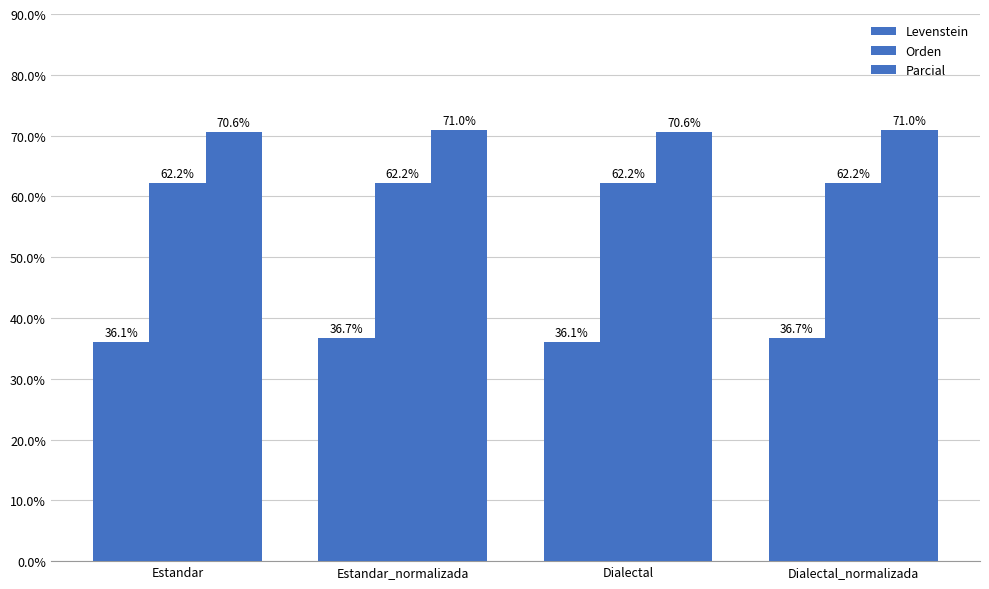

What is the minimum value for Levenstein?

36.1